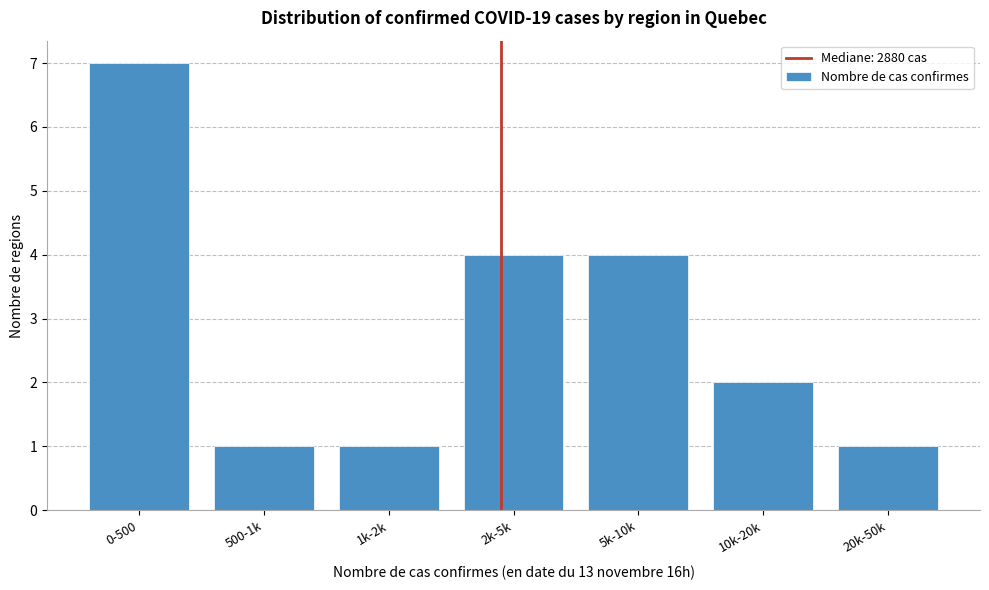

Reading left to right, transcribe all the data shown in this chart.

7	1	1	4	4	2	1